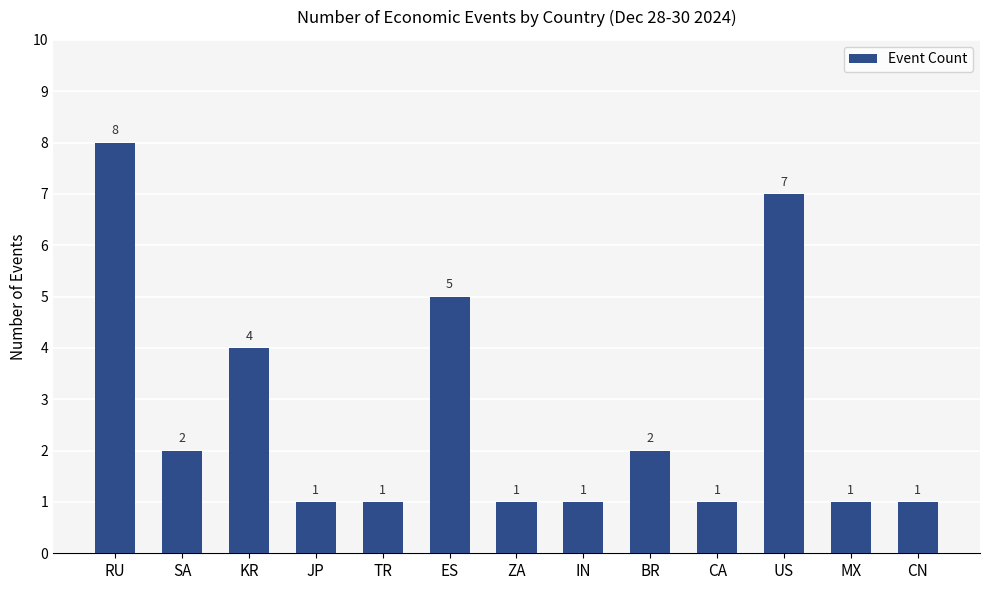

What is the difference between the maximum and minimum values?

7